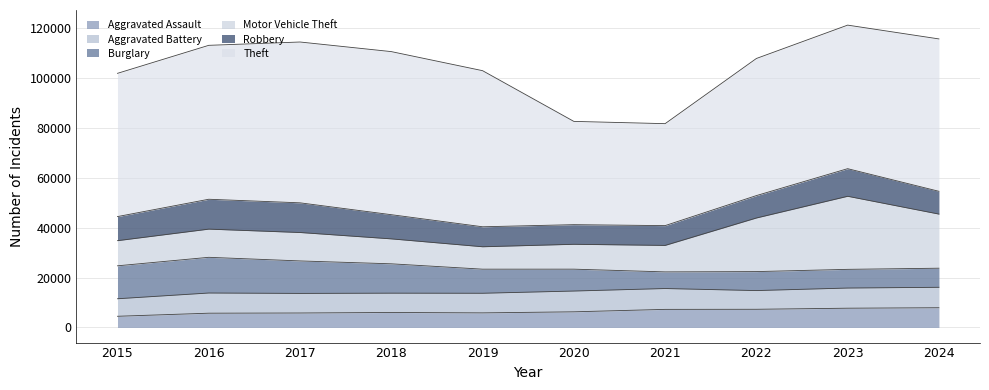

Does the chart have visible grid lines?

Yes